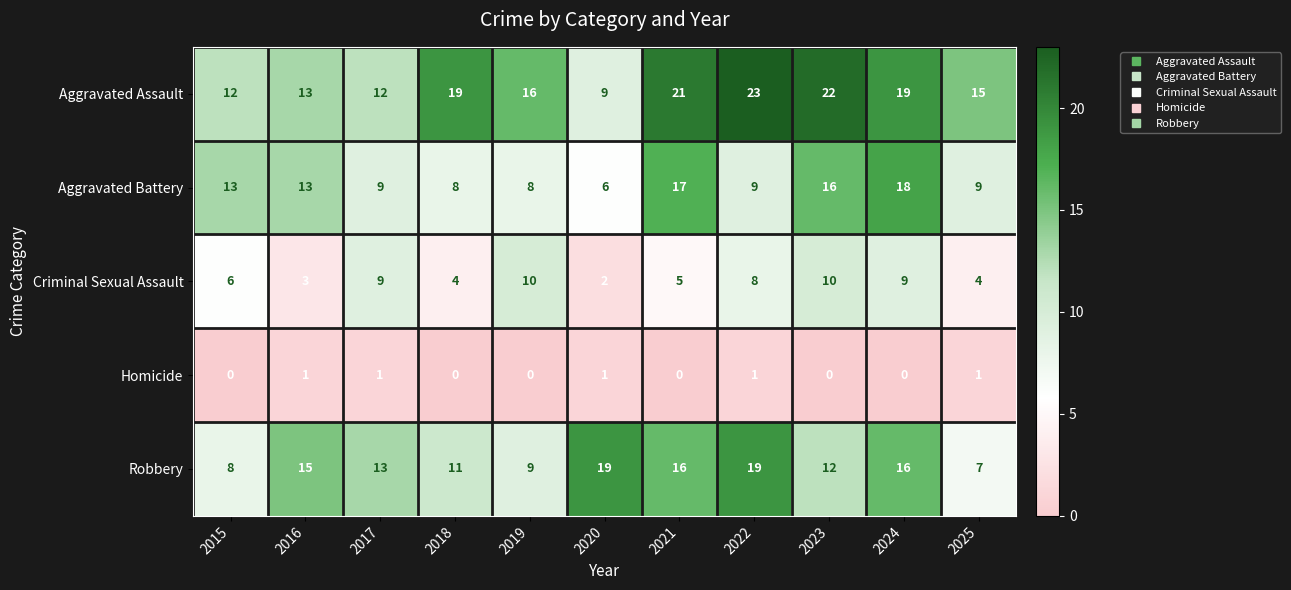

What is the difference between the maximum and second lowest values in the Aggravated Assault series?

11